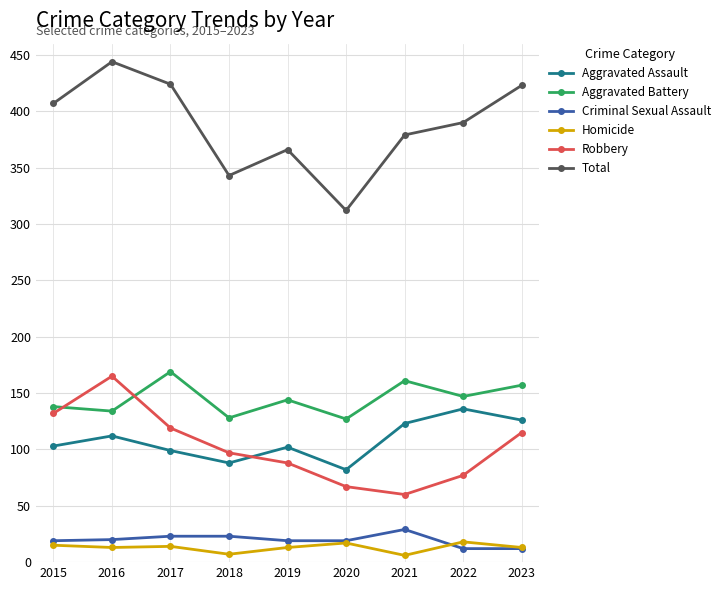

At 2021, list the series in order from smallest to largest.

Homicide, Criminal Sexual Assault, Robbery, Aggravated Assault, Aggravated Battery, Total